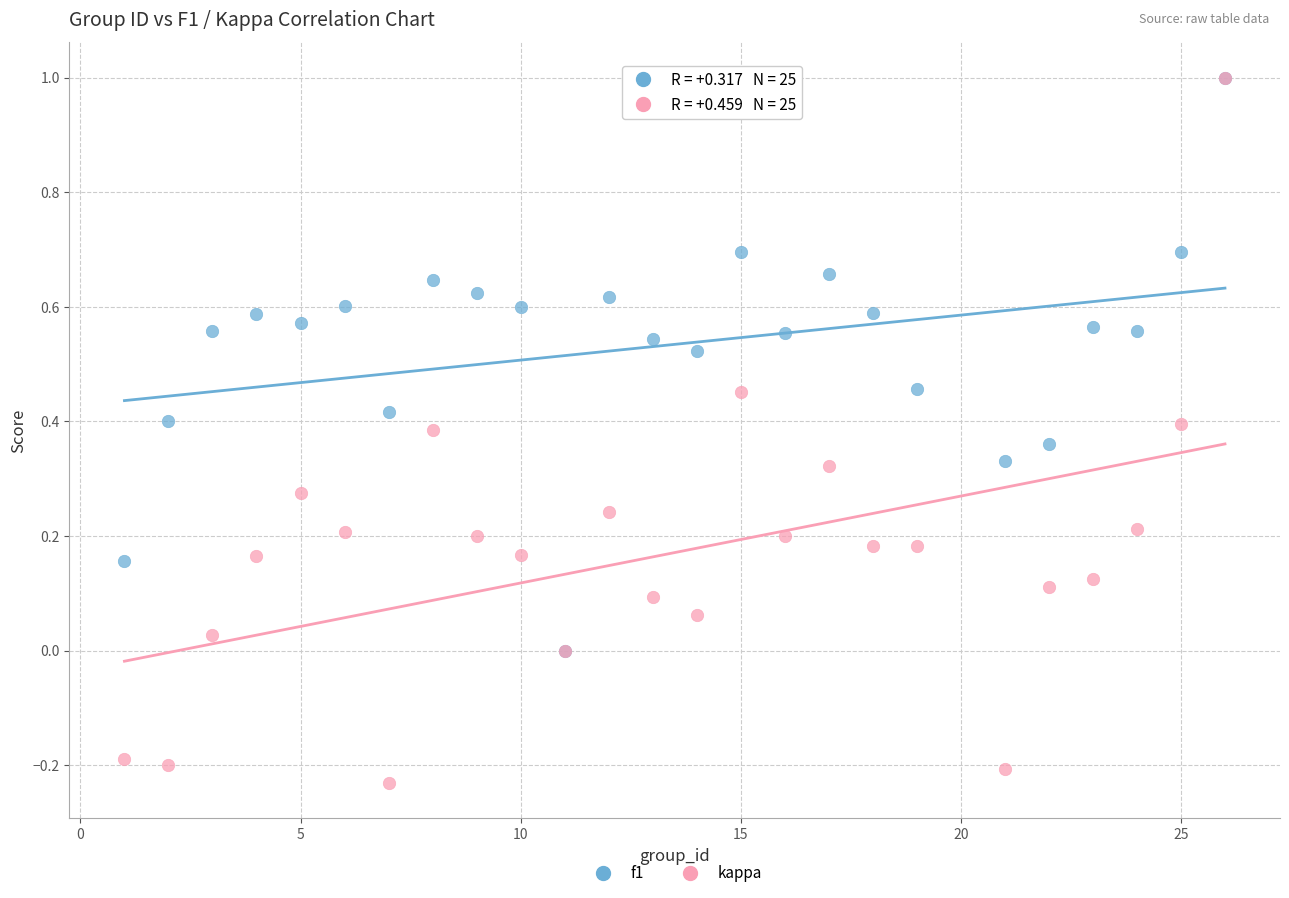

Which series has the widest spread of Y values?

kappa